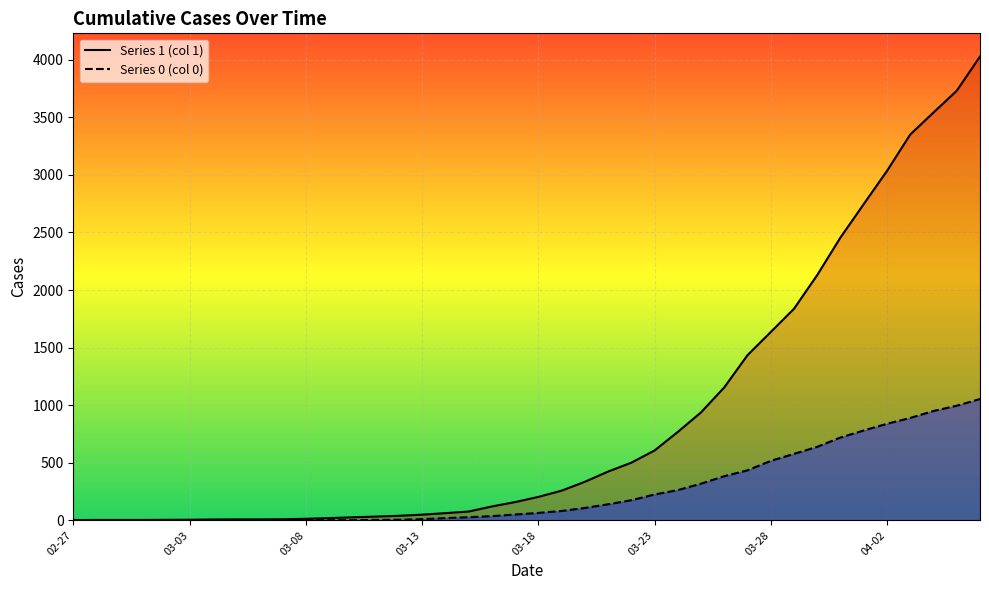

What position from the left is 2020-03-04?

7